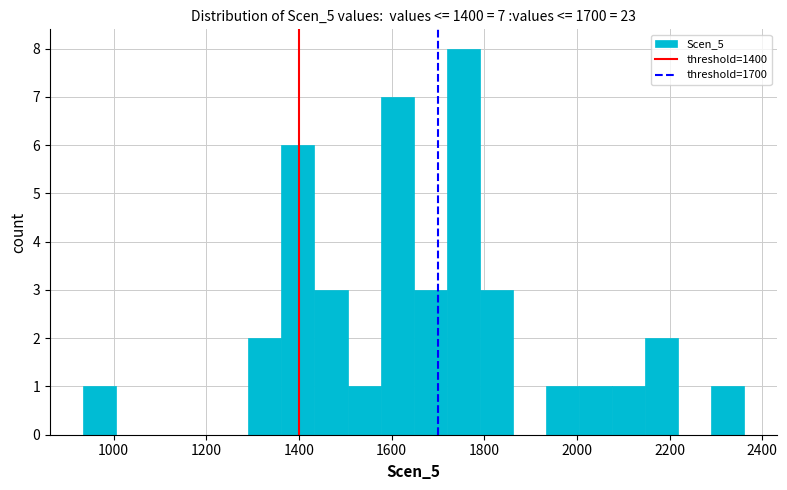

Read against the x-axis, roughly where is the centre of the tallest bar?

1760